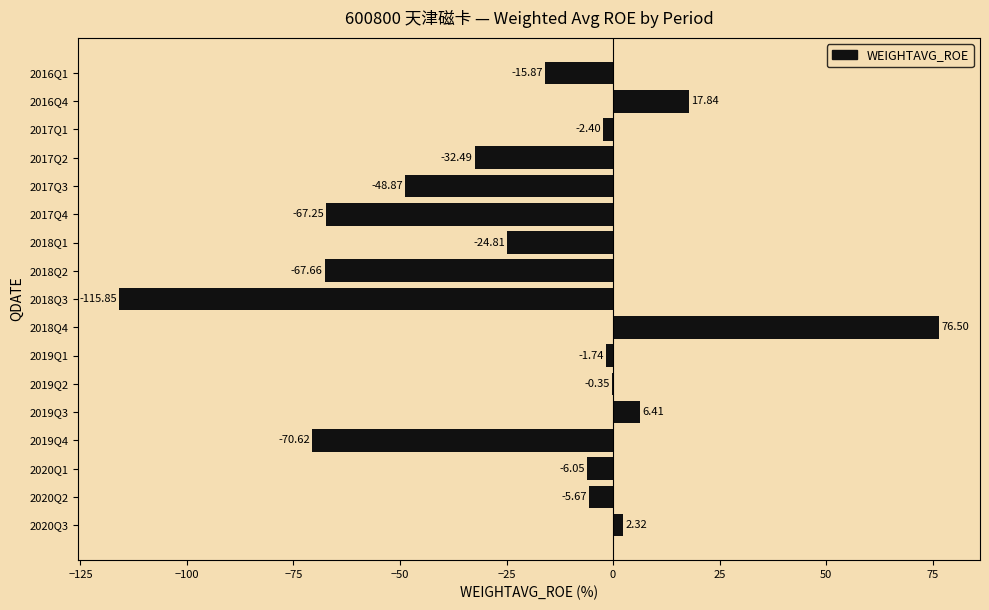

What is the sum of all values?

-356.6